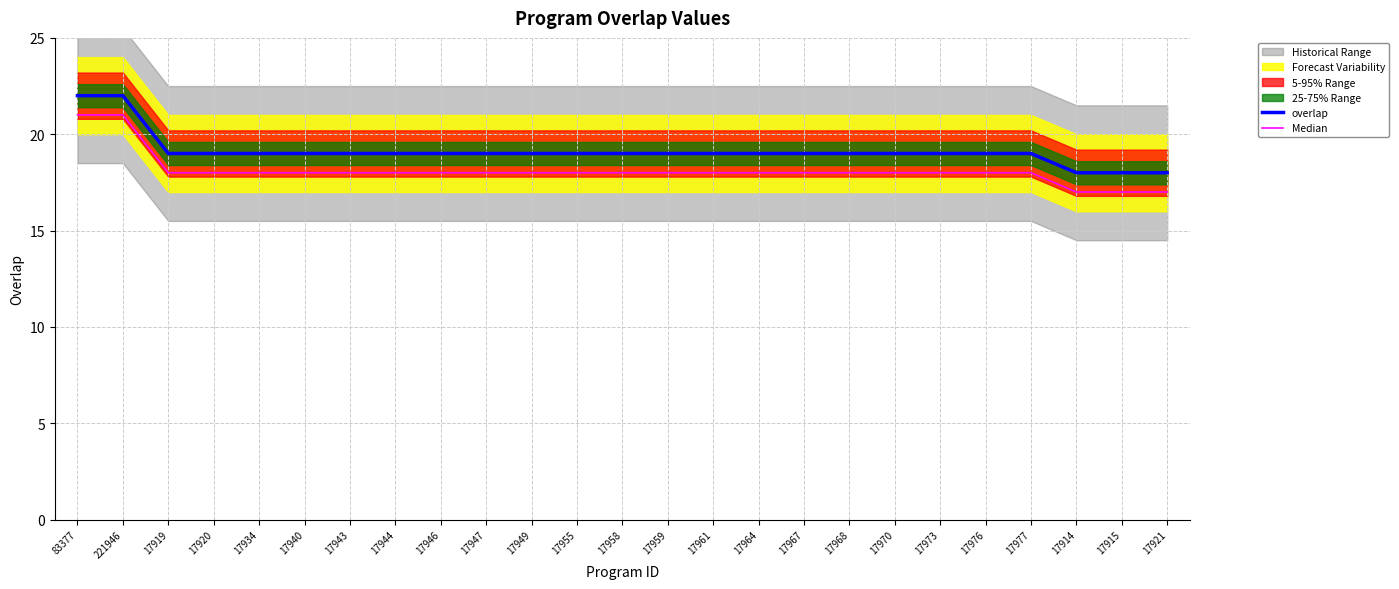

What is the label of the 24th point from the right?

221946